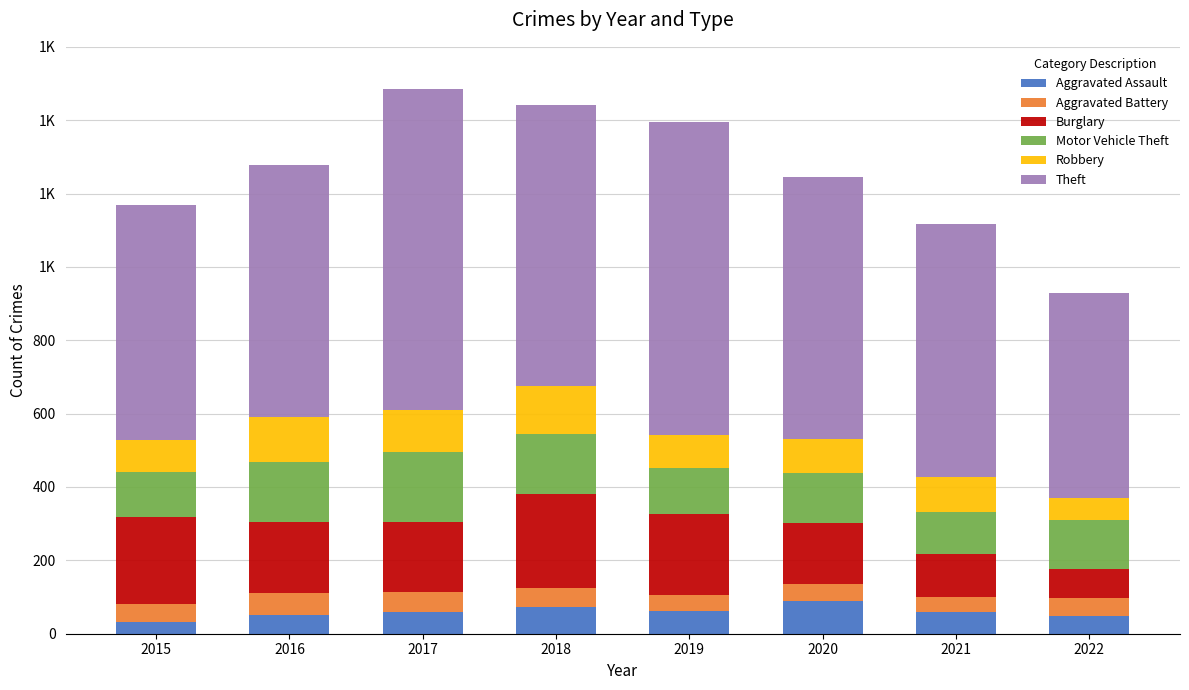

Which has a higher value, 2017 or 2018?

2018